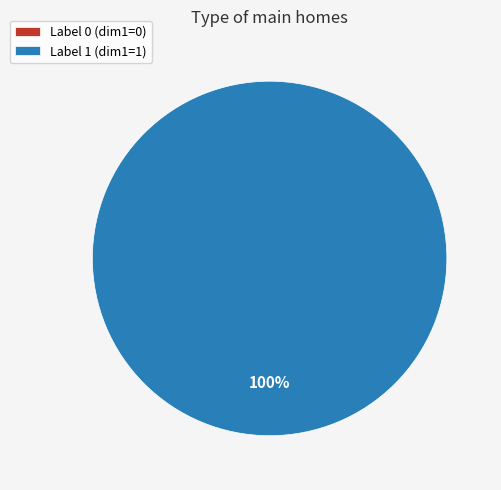

How many segments does this pie chart have?

2